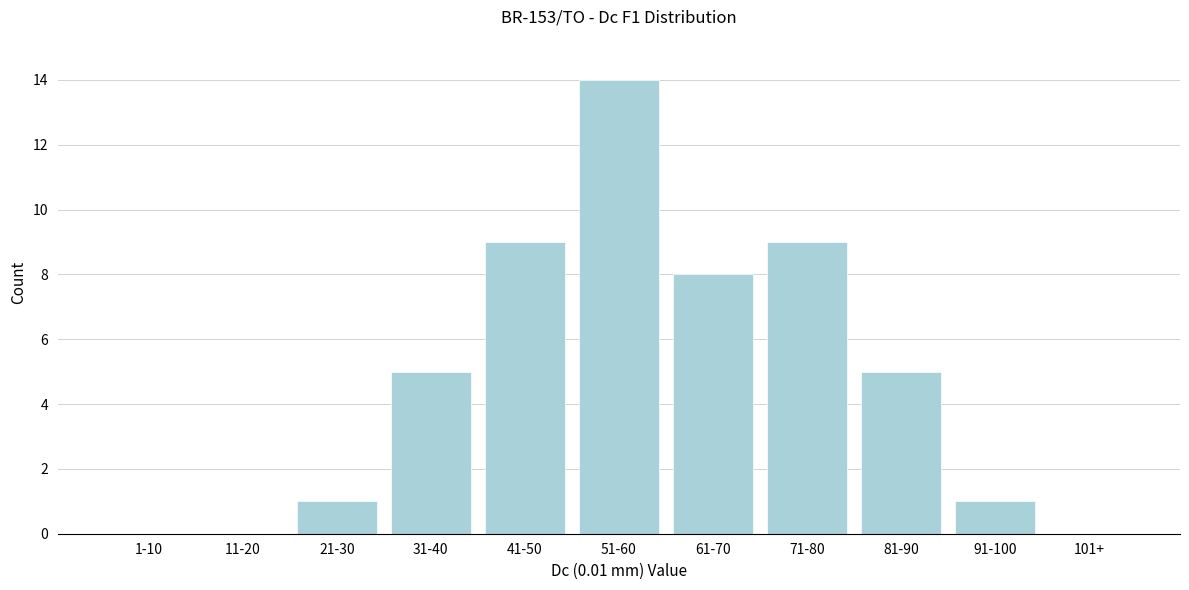

Reading left to right, what are all the values shown in this chart?

1-10=0	11-20=0	21-30=1	31-40=5	41-50=9	51-60=14	61-70=8	71-80=9	81-90=5	91-100=1	101+=0